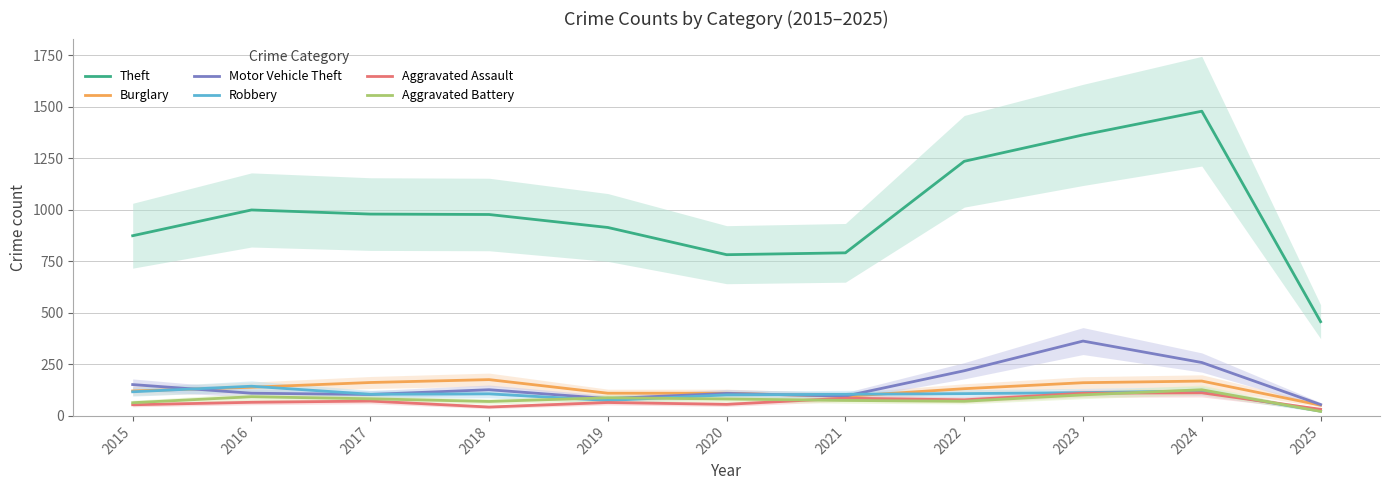

What is the average value of the Aggravated Assault series?

70